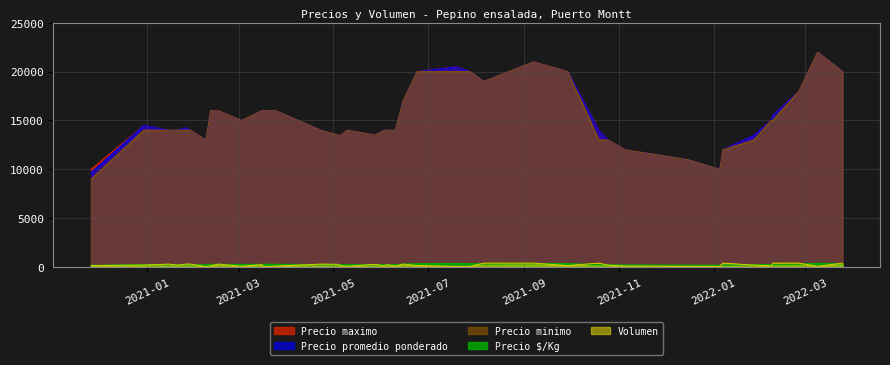

How many lines are shown in the chart?

5